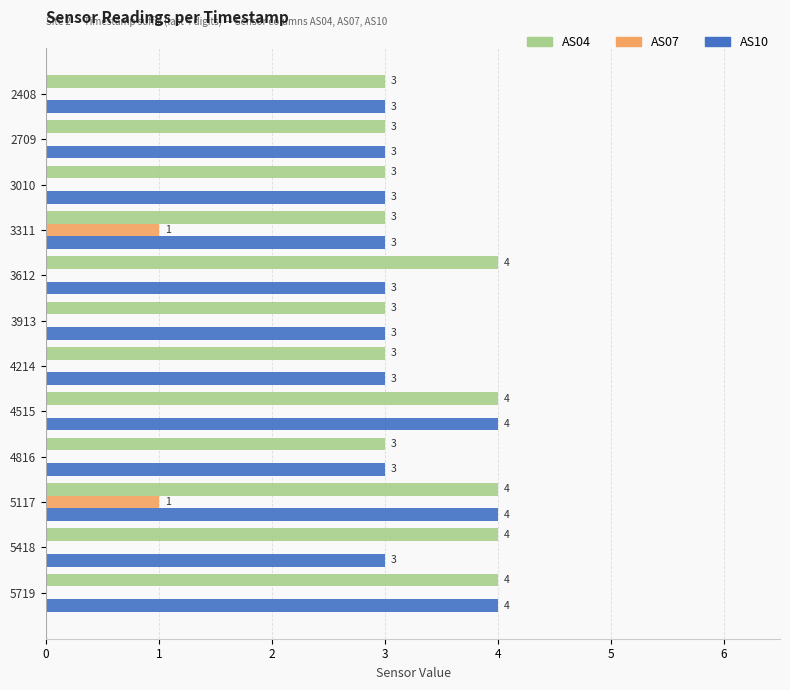

What is the greatest value displayed?

4